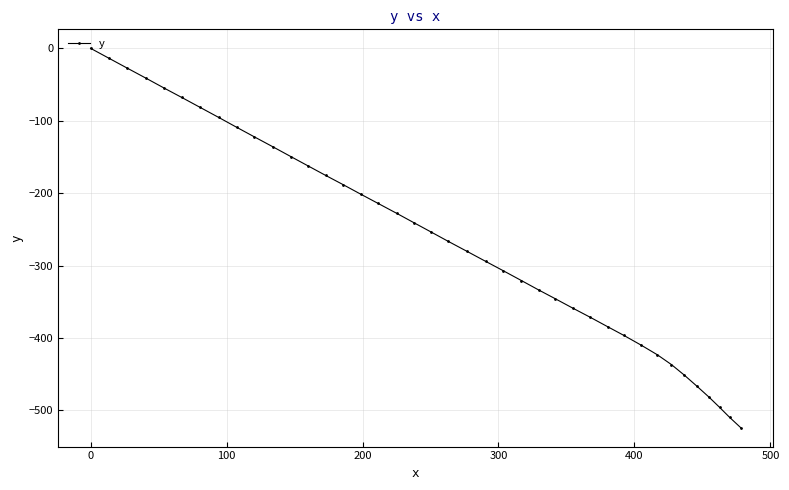

True or false: there are more than 0 points higher than both neighbors.

False